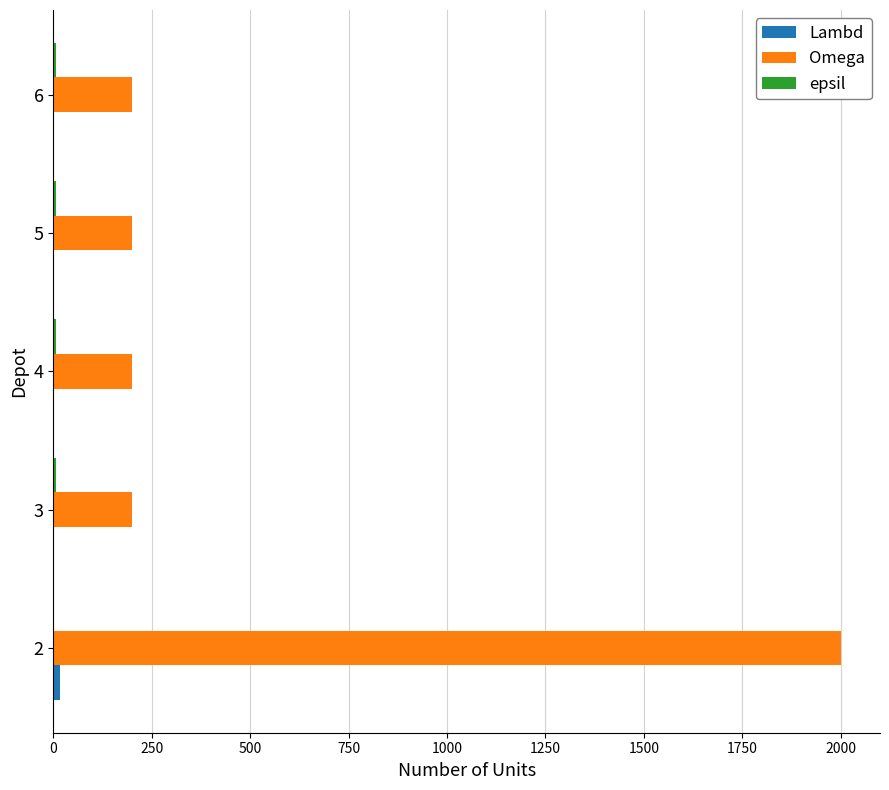

What is the maximum value shown in the chart?

2000